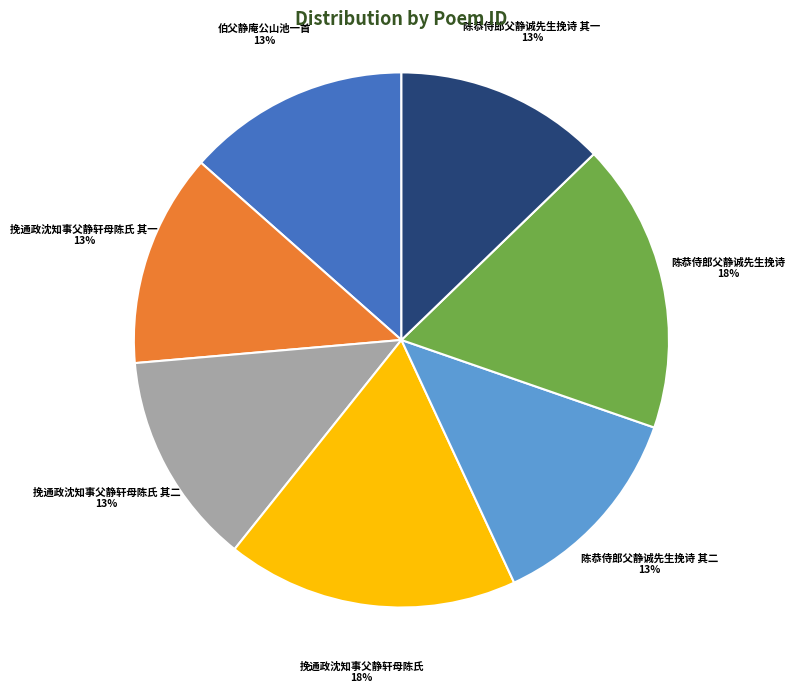

The 挽通政沈知事父静轩母陈氏 slice represents 18% of the pie. True or false?

True